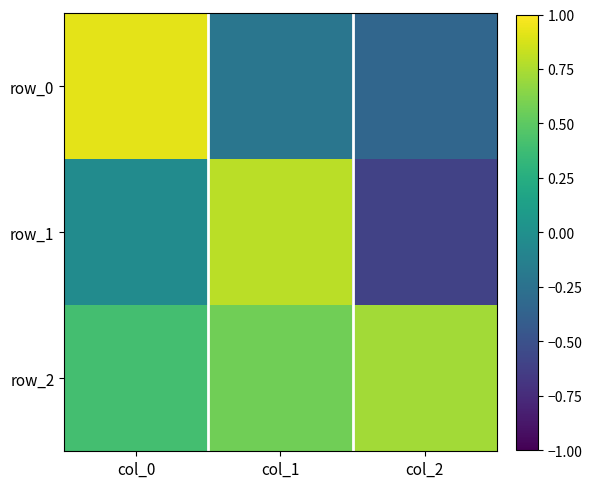

At col_1, list the series in order from smallest to largest.

row_0, row_2, row_1